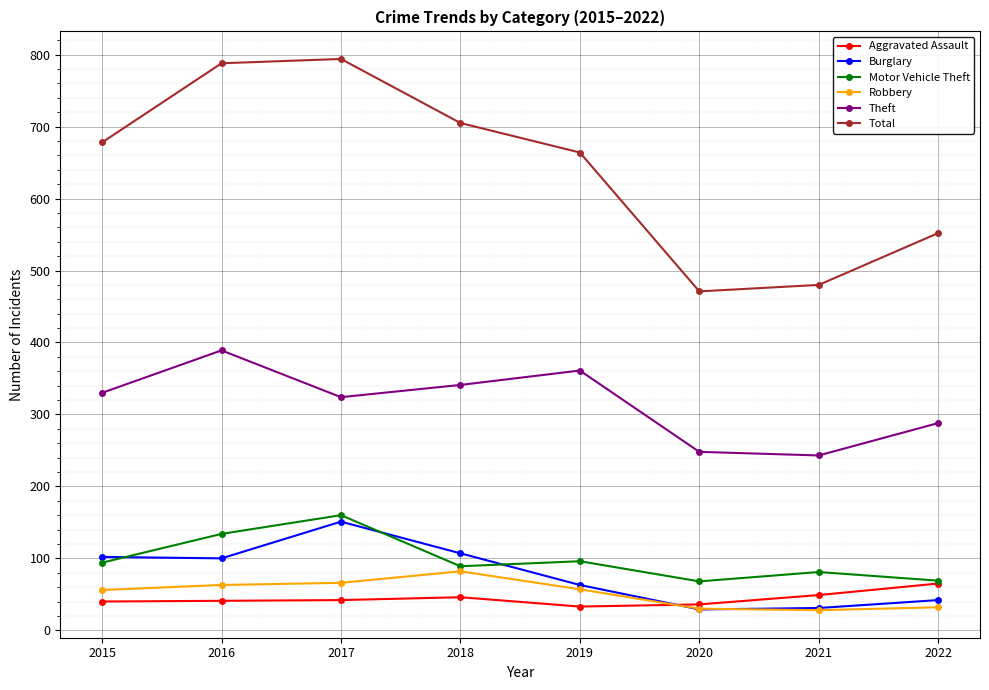

What is the difference between the highest and lowest values at 2022?

520